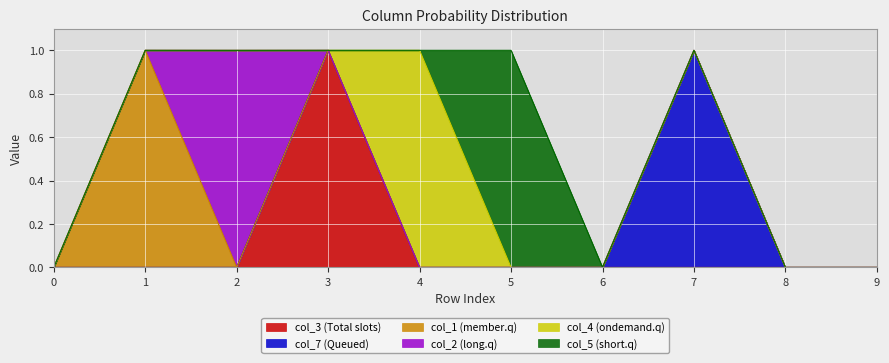

At which category does col_5 reach its first local peak?

5